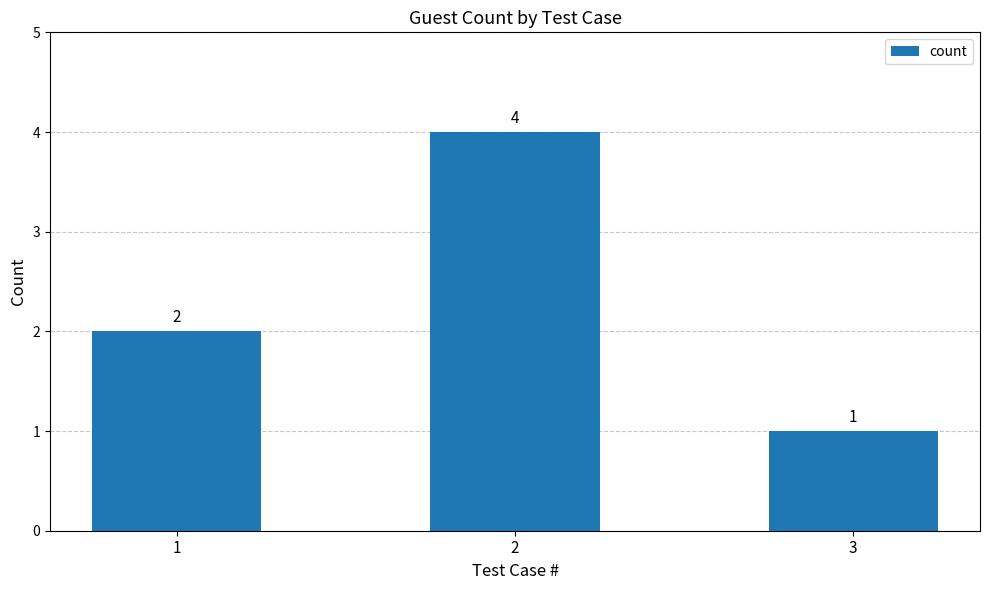

The value at 2 is 4. True or false?

True